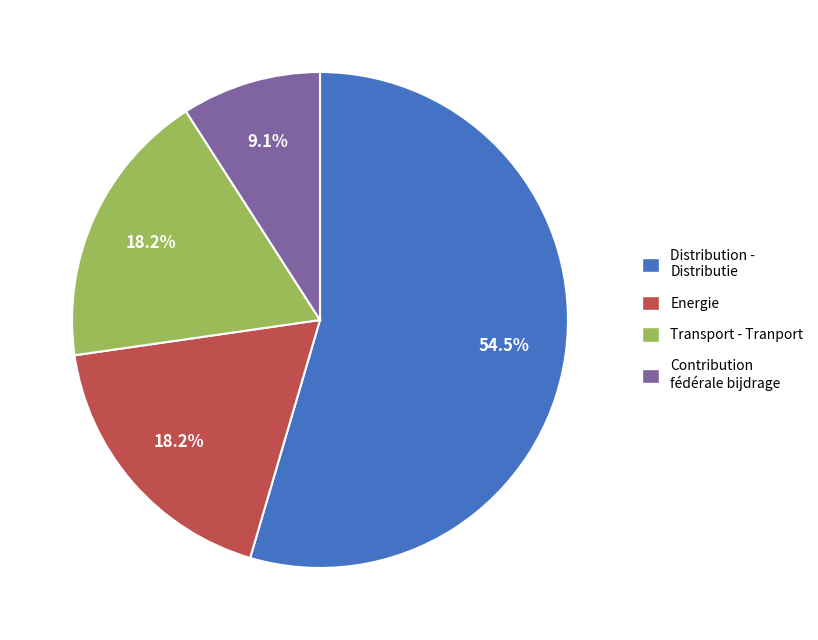

Approximately how many times larger is the value at Distribution - Distributie compared to Energie?

3.0